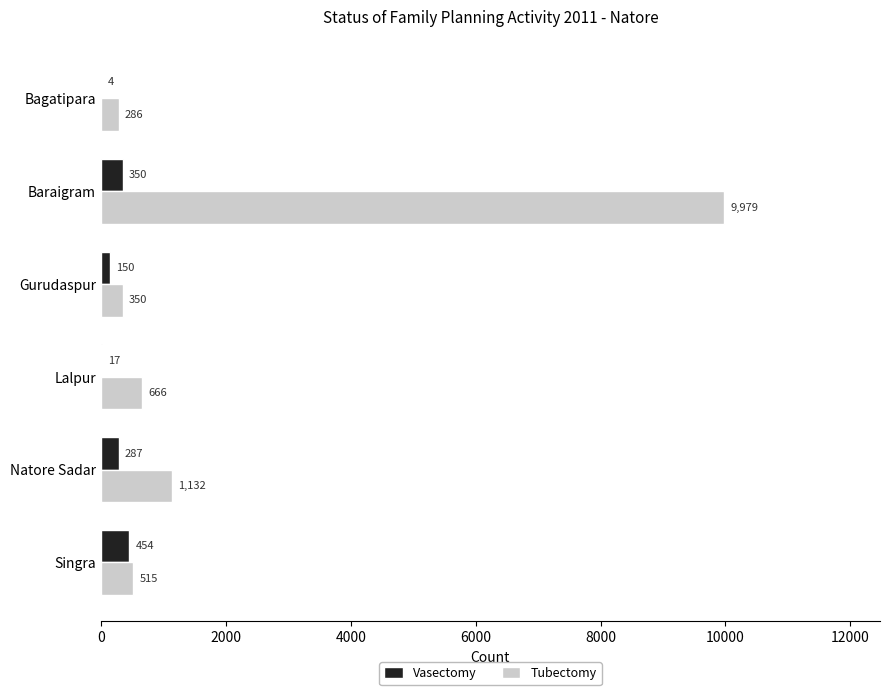

What is the sum of all Tubectomy values?

12928